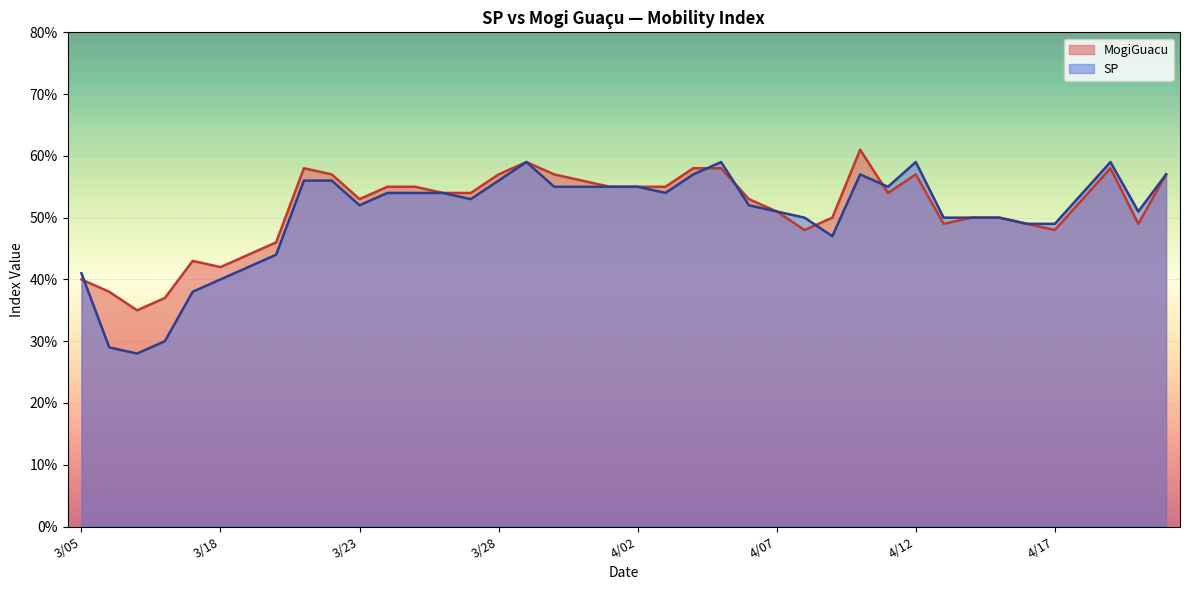

What is the sum of the MogiGuacu values at 3/21 and 3/05?

1.0